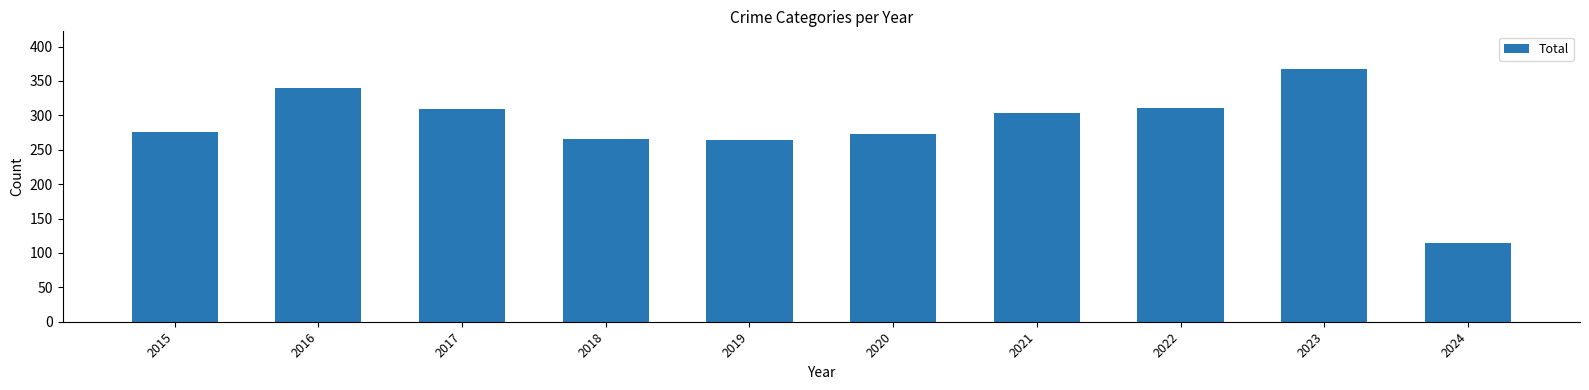

What is the value of the 6th bar from the left?

273